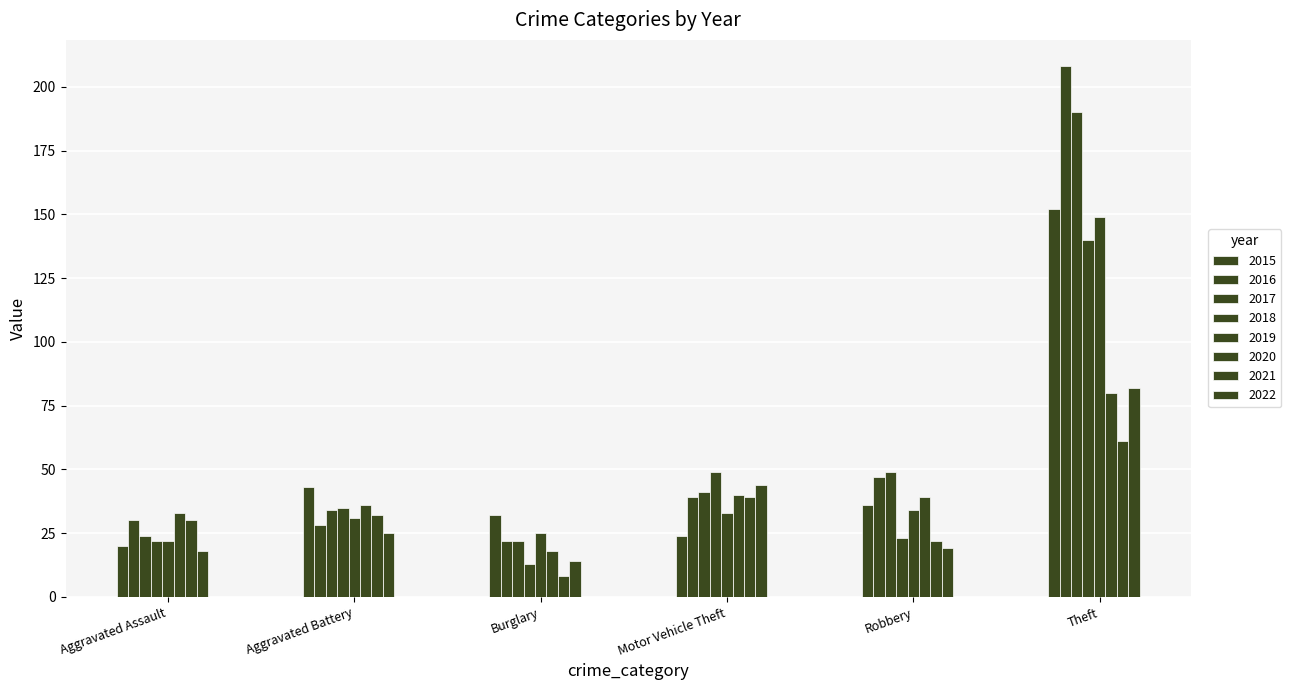

Reading left to right, what are all the values shown in this chart?

Aggravated Assault: 20	30	24	22	22	33	30	18
Aggravated Battery: 43	28	34	35	31	36	32	25
Burglary: 32	22	22	13	25	18	8	14
Motor Vehicle Theft: 24	39	41	49	33	40	39	44
Robbery: 36	47	49	23	34	39	22	19
Theft: 152	208	190	140	149	80	61	82